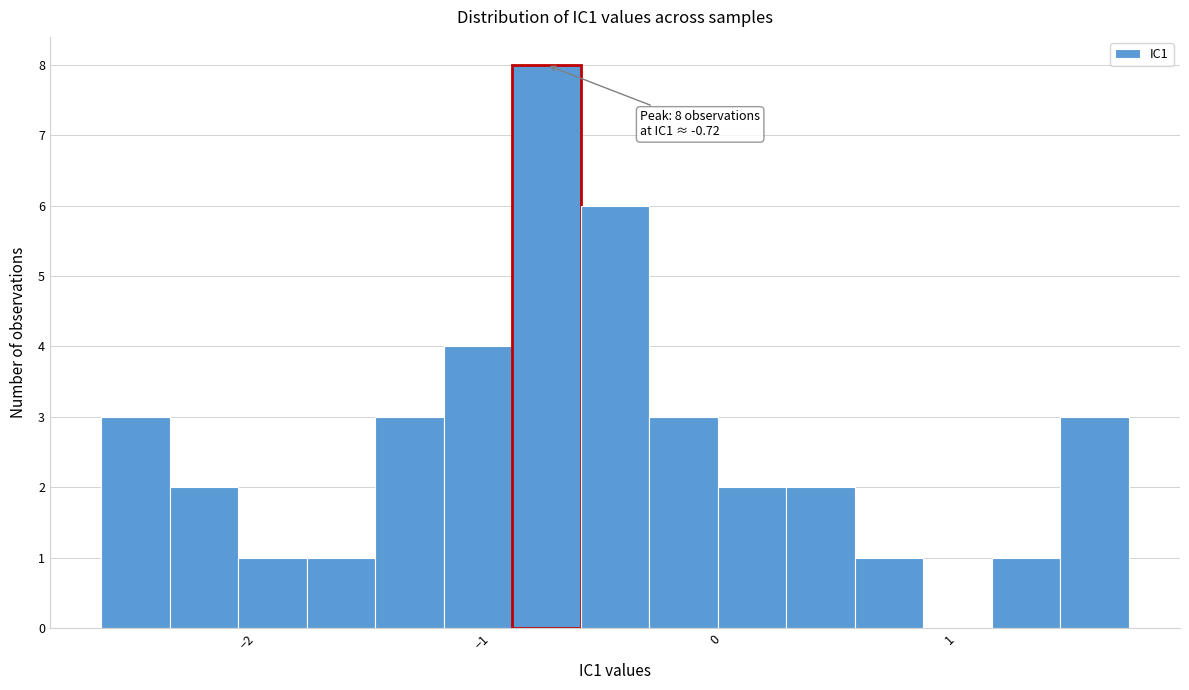

Around what value on the x-axis is the tallest bar? Give the approximate position of its centre, as read against the axis.

-0.7